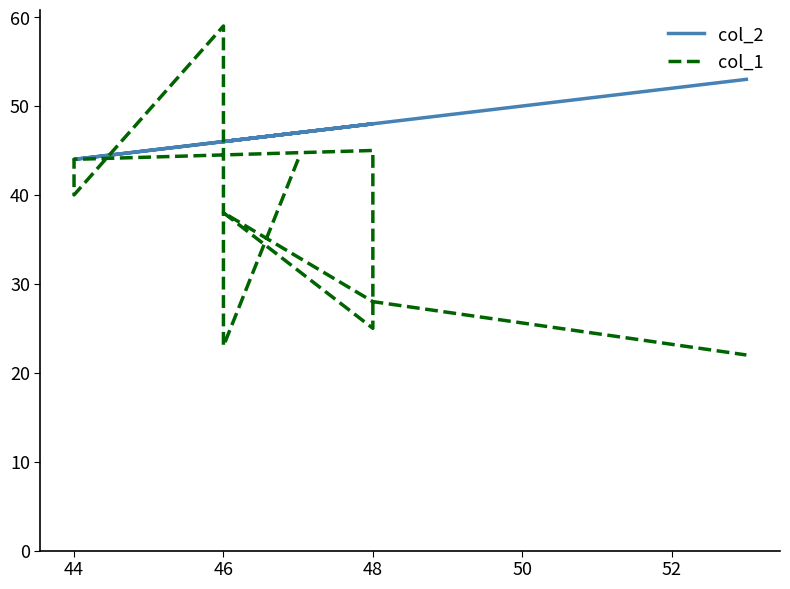

What is the sum of all col_2 values?

470